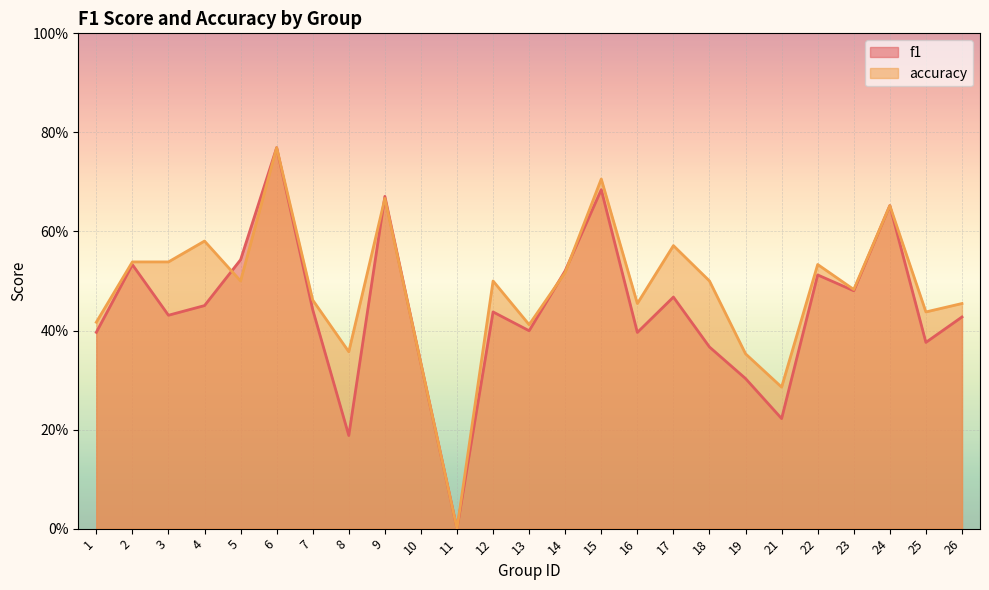

Reading left to right, list all the values displayed in this chart.

f1: 0.4	0.5	0.4	0.5	0.5	0.8	0.4	0.2	0.7	0.3	0.0	0.4	0.4	0.5	0.7	0.4	0.5	0.4	0.3	0.2	0.5	0.5	0.7	0.4	0.4
accuracy: 0.4	0.5	0.5	0.6	0.5	0.8	0.5	0.4	0.7	0.3	0.0	0.5	0.4	0.5	0.7	0.5	0.6	0.5	0.4	0.3	0.5	0.5	0.7	0.4	0.5